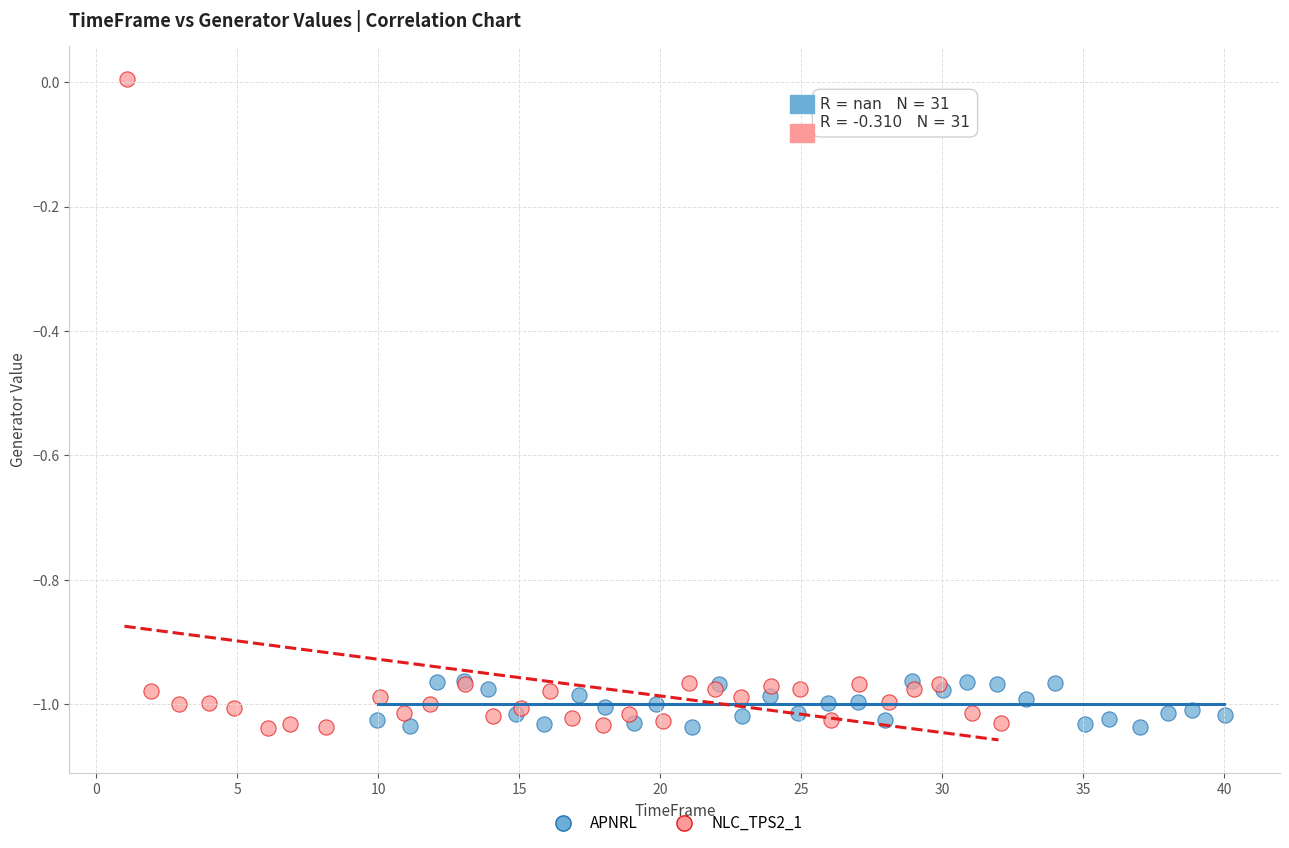

Which series reaches the maximum Y coordinate?

NLC_TPS2_1